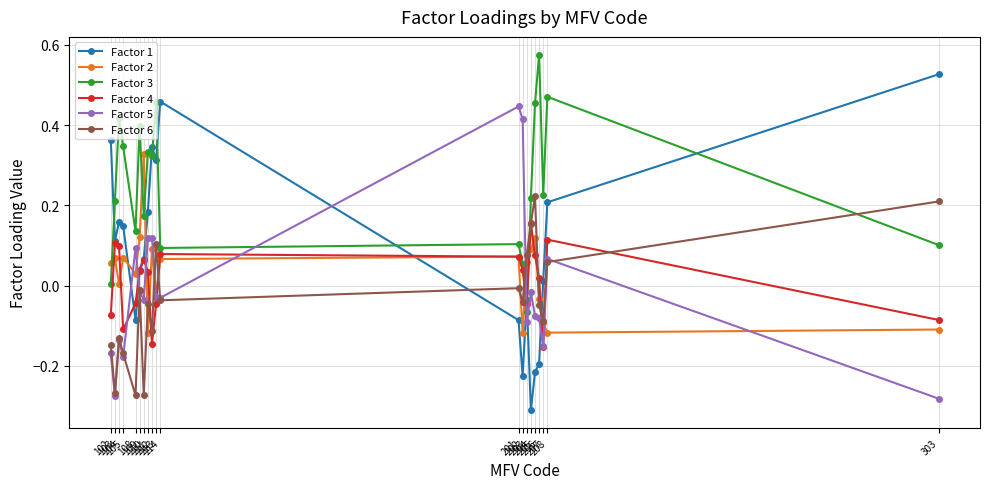

Where is the first local minimum for Factor 6?

103